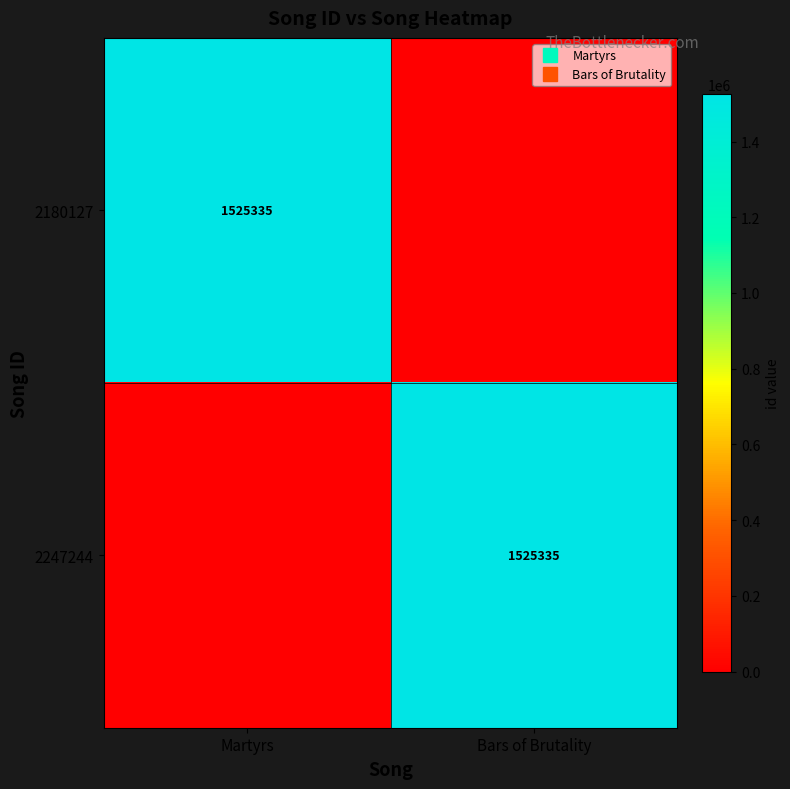

What is the difference between the highest and lowest values at Martyrs?

1525335